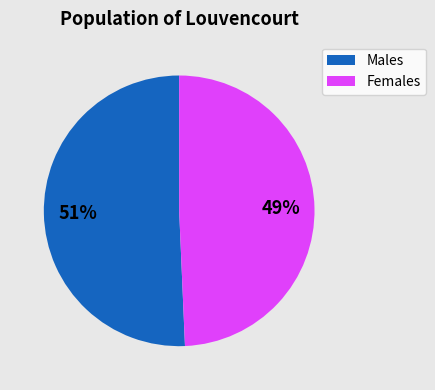

To the nearest percent, what is the average slice percentage?

50%